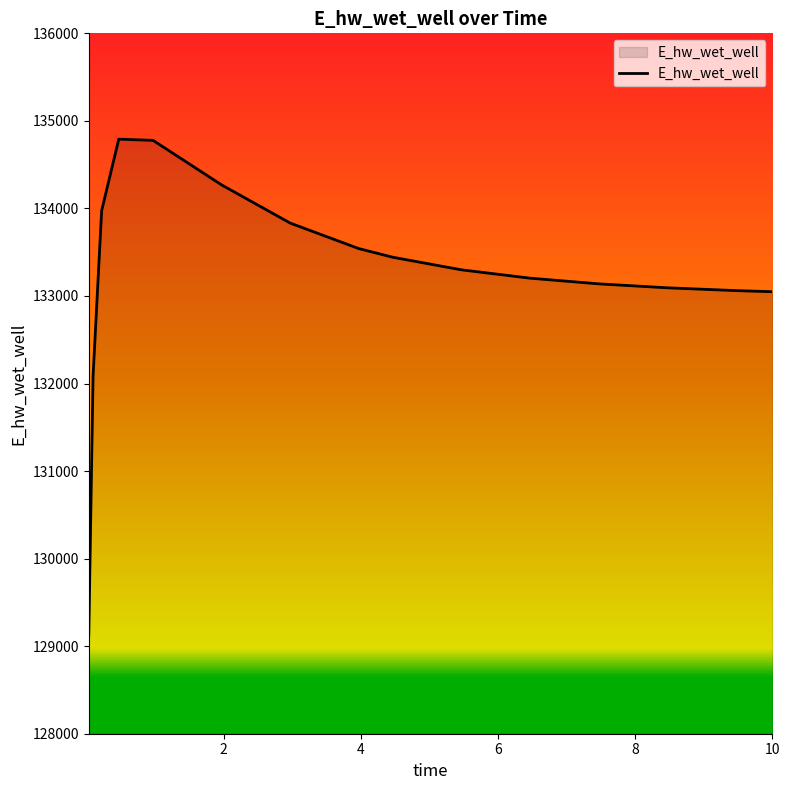

What is the minimum value shown in the chart?

129131.1